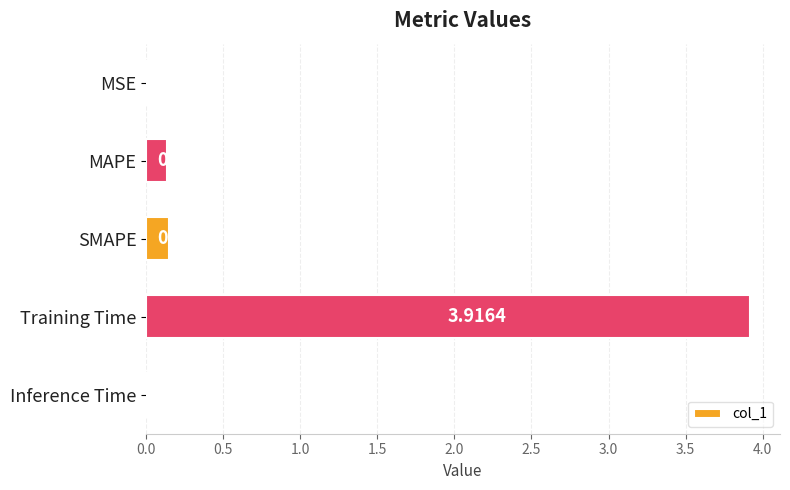

What is the sum of the values at Training Time and MSE?

3.9